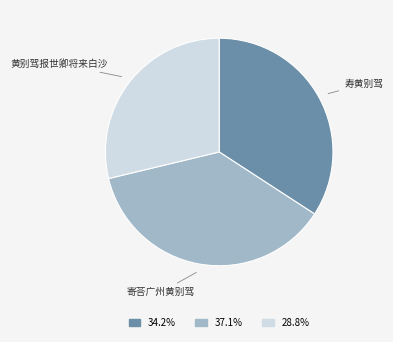

Is there any slice that represents more than half of the pie?

No